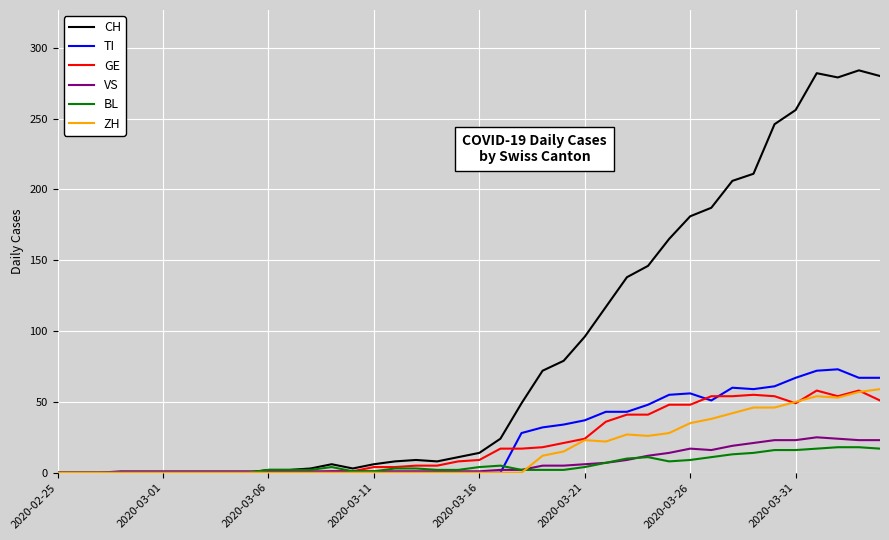

What are all the series names shown in the legend?

CH, TI, GE, VS, BL, ZH